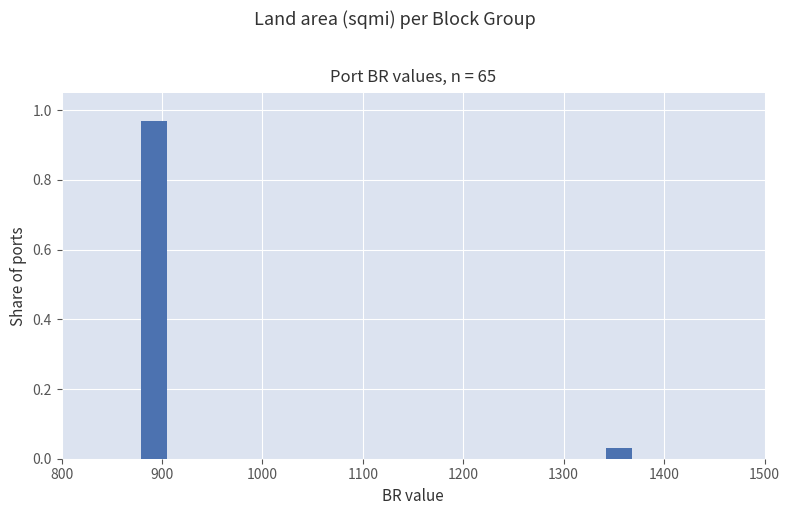

Around what value on the x-axis is the tallest bar? Give the approximate position of its centre, as read against the axis.

890